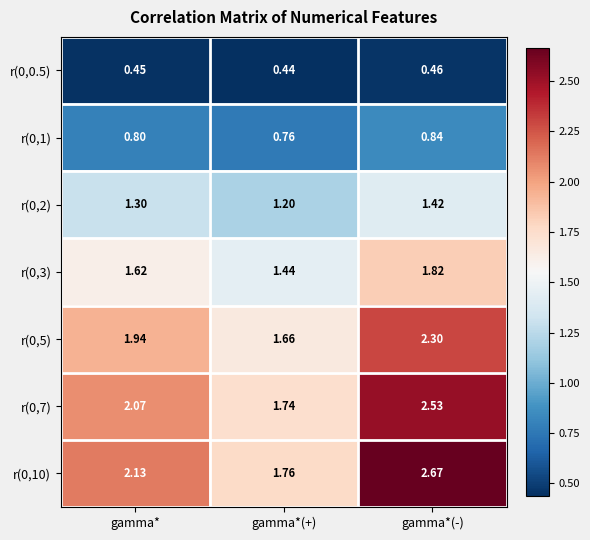

What is the difference between the highest and lowest values at gamma*(+)?

1.3